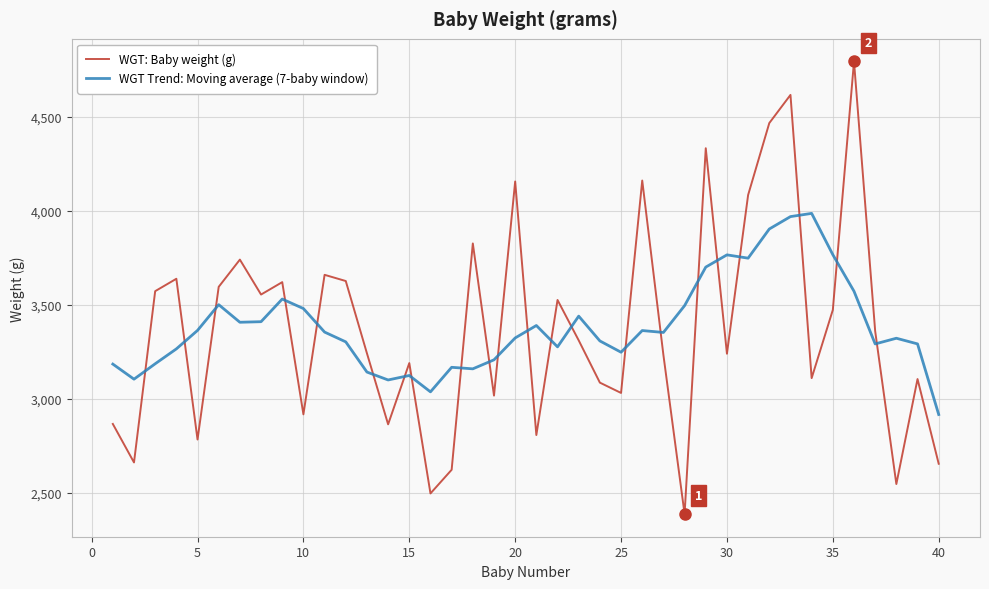

Which series has the widest spread of values?

WGT: Baby weight (g)